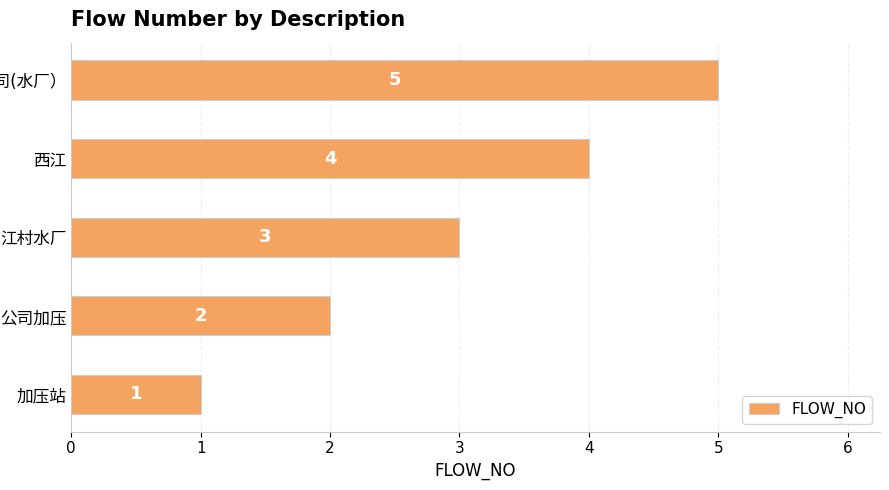

What is the difference between the second highest and minimum values?

3